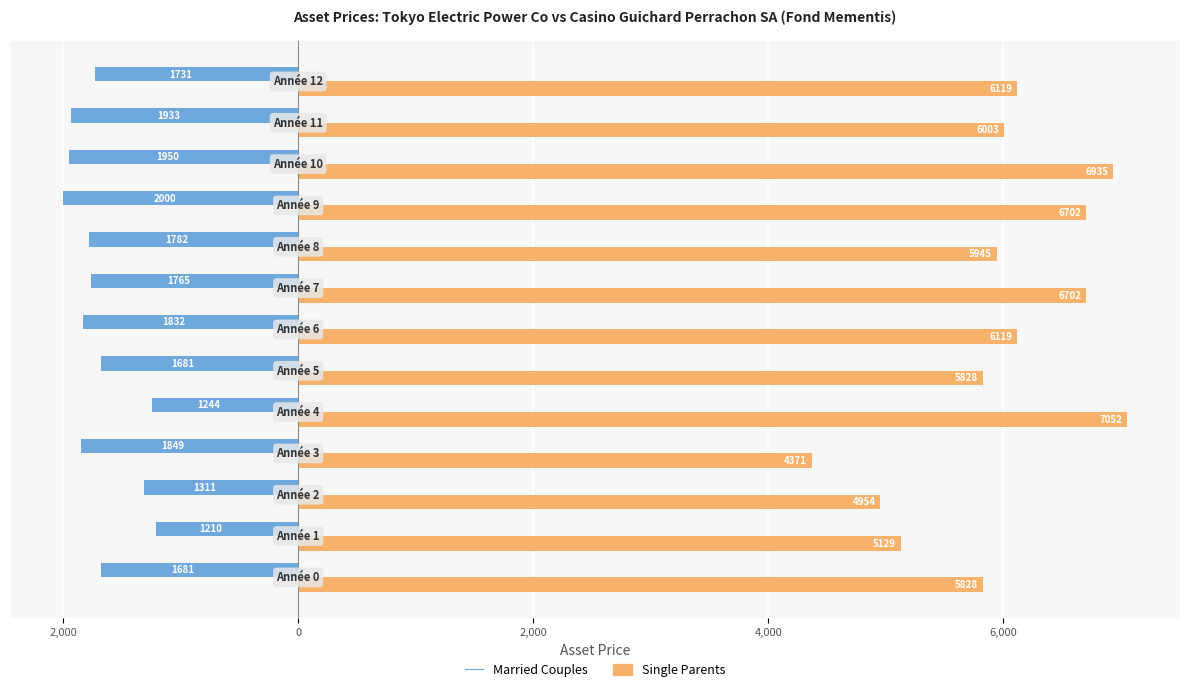

What are all the series names shown in the legend?

Married Couples, Single Parents